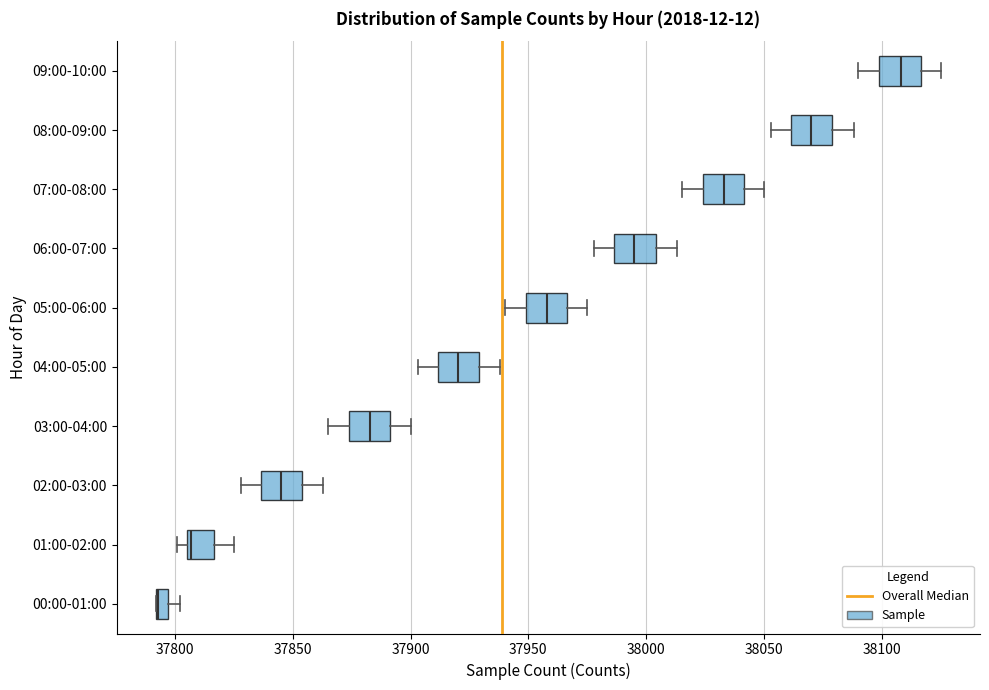

Where does the median line of the box for 09:00-10:00 sit on the x-axis? The values are not printed on the chart, so give them approximately, as read against the axis.

38110